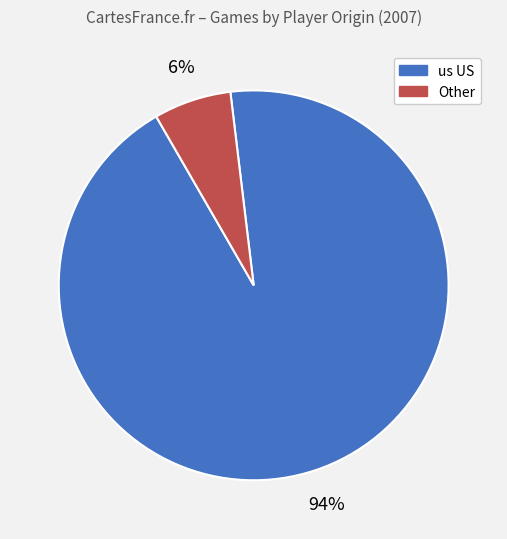

To the nearest percent, what is the average slice percentage?

50%